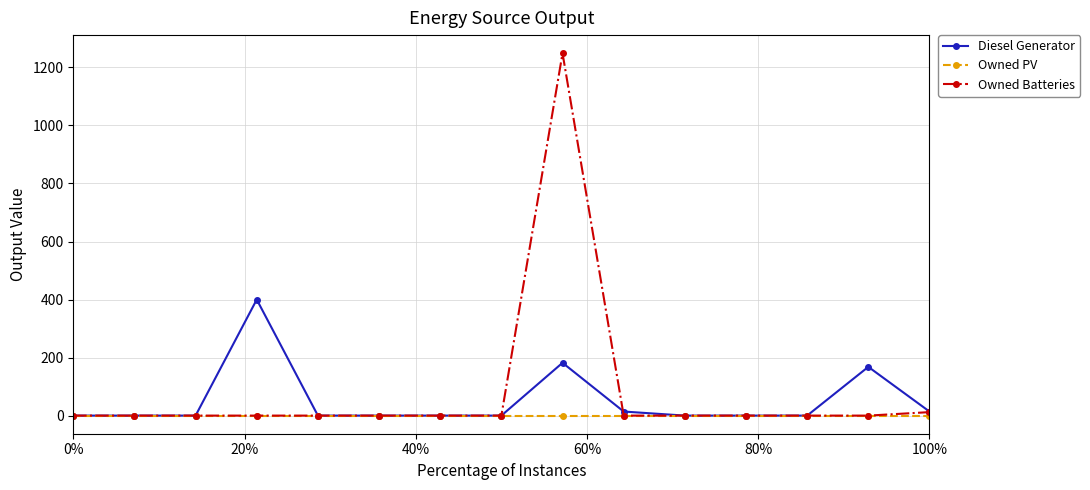

How many data points does each series have?

15